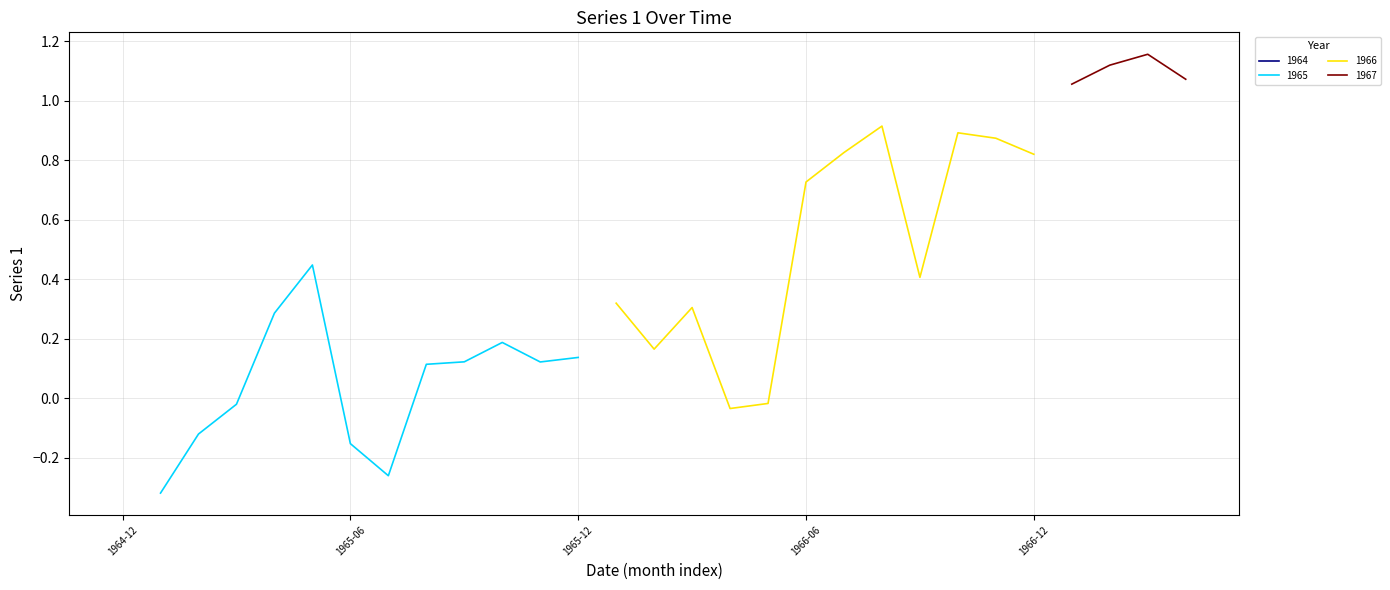

At which label does the data first exceed 0?

1965-04